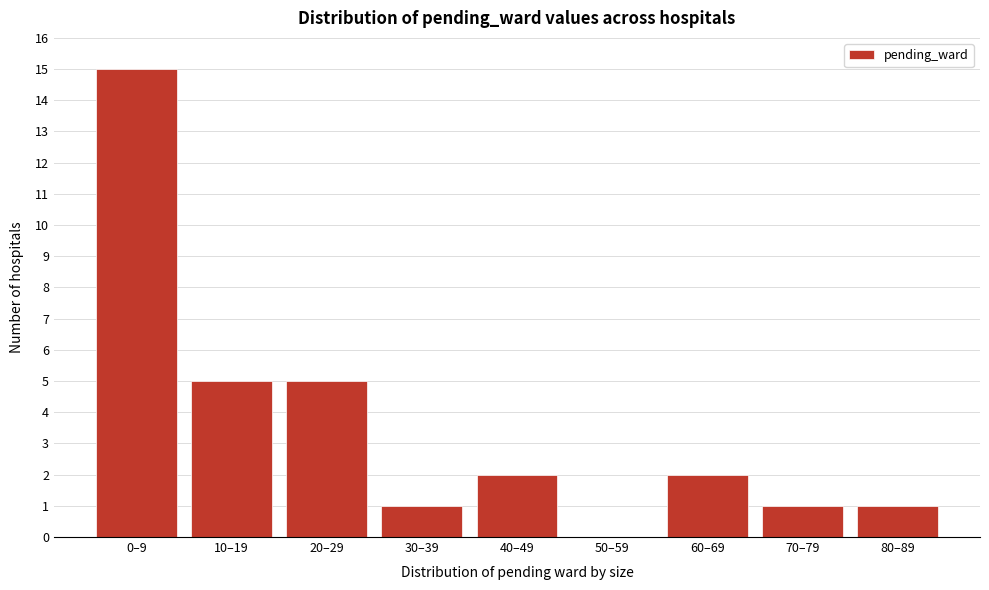

Reading right to left, list all the values displayed in this chart.

80–89=1	70–79=1	60–69=2	50–59=0	40–49=2	30–39=1	20–29=5	10–19=5	0–9=15